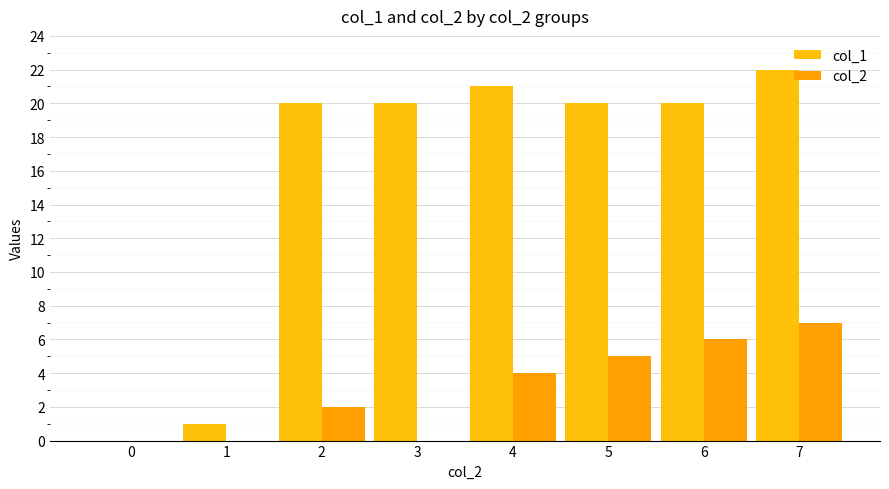

How many series are shown in this chart?

2